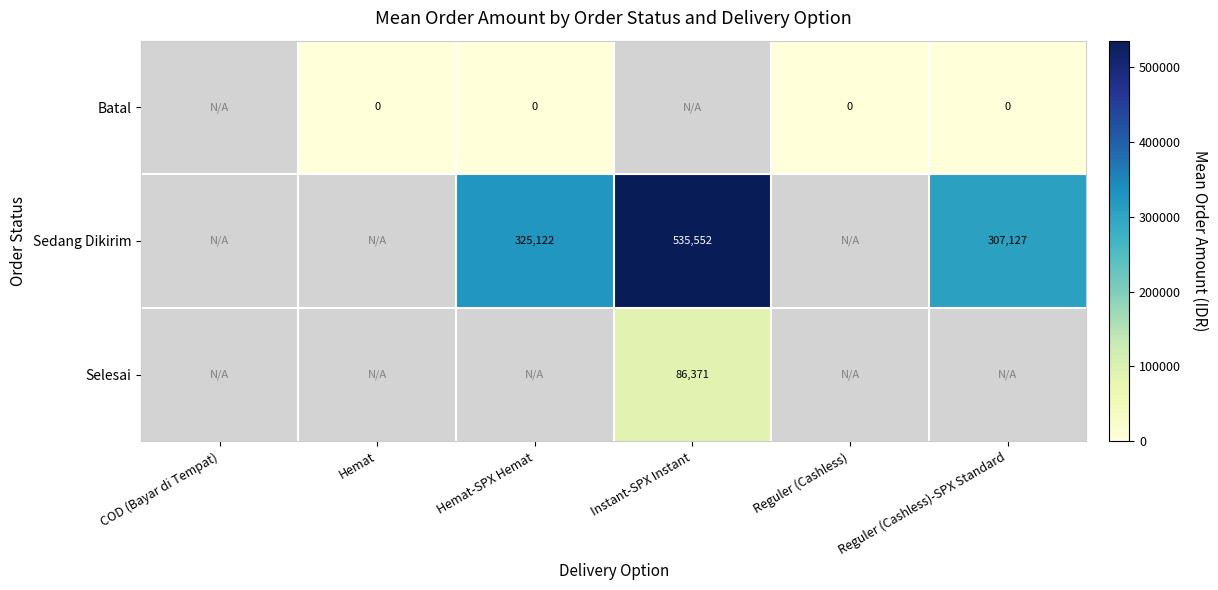

The Sedang Dikirim series shows 789151.4 at Instant-SPX Instant. True or false?

False